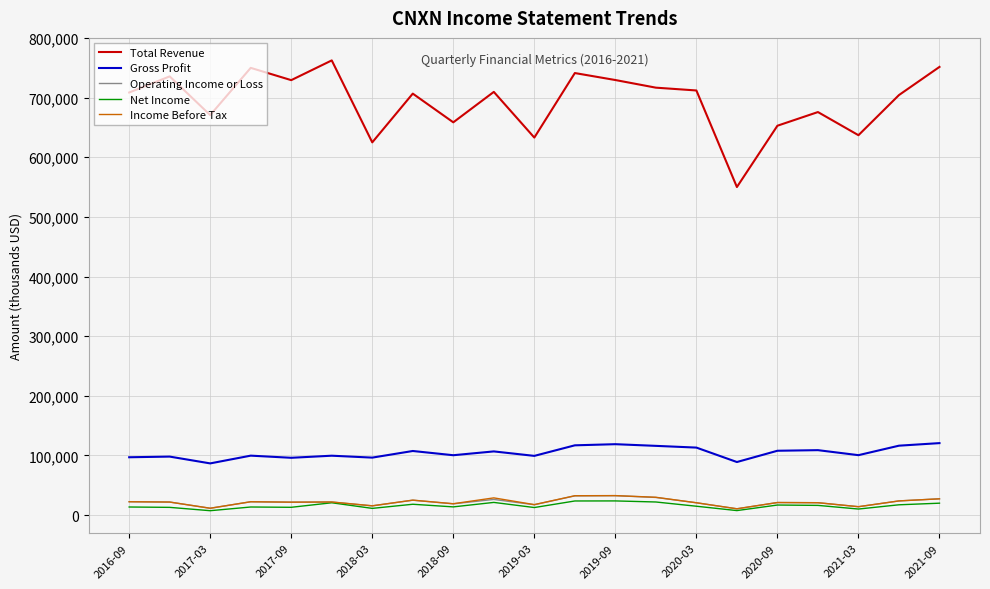

True or false: Gross Profit and Operating Income or Loss cross at least once.

False